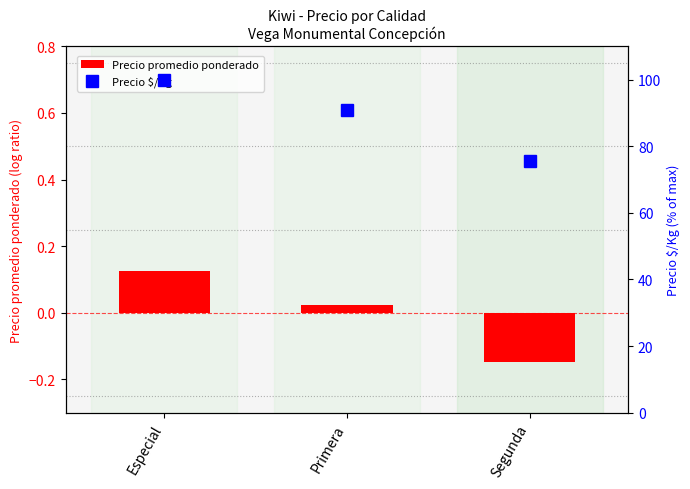

The value of Precio promedio ponderado at Segunda is -0.2. True or false?

False